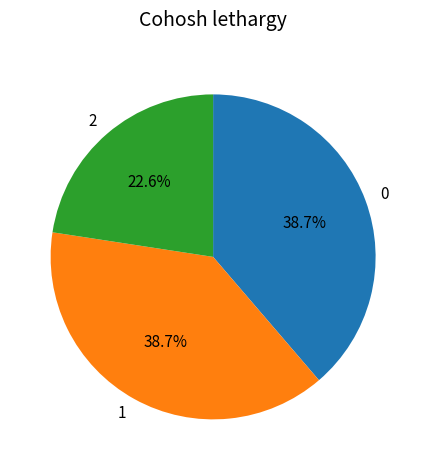

What percentage do 0 and 1 together represent?

77.4%